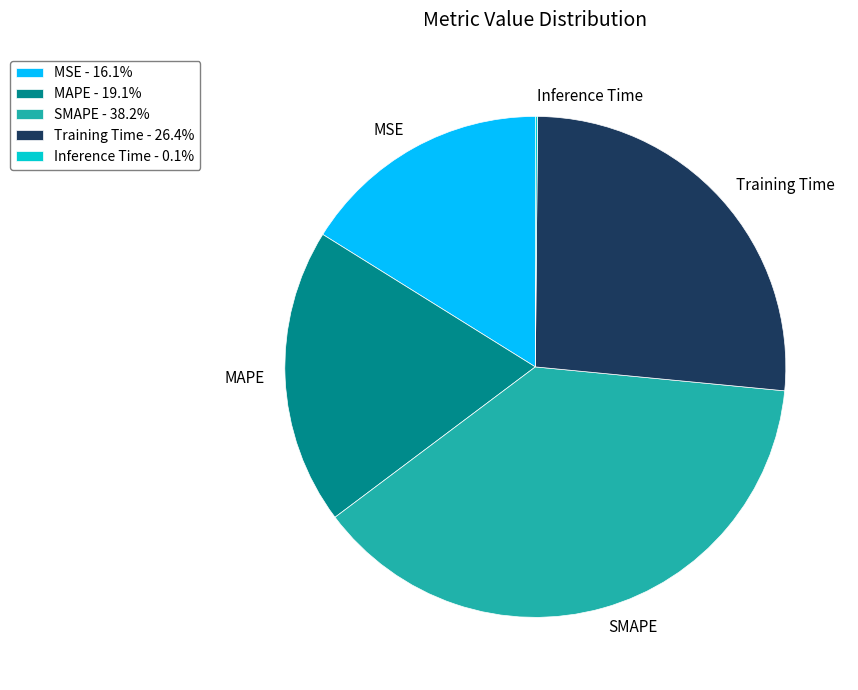

Does any single category account for the majority?

No